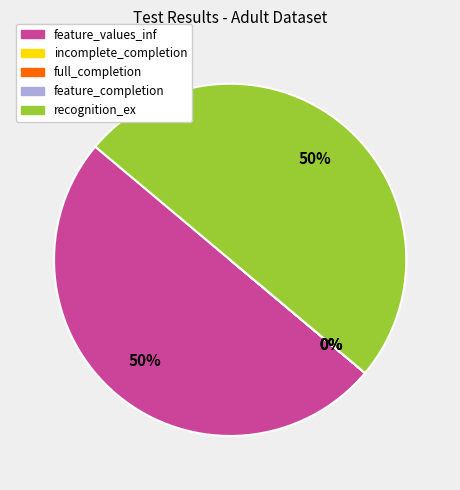

Is the sum of full_completion and feature_completion greater than half?

No